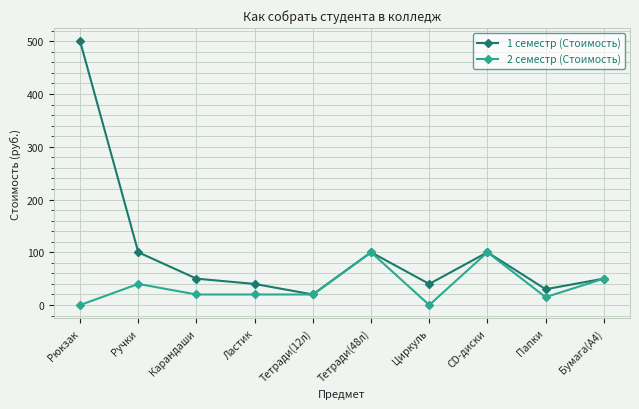

What is the label of the 4th point from the left?

Ластик